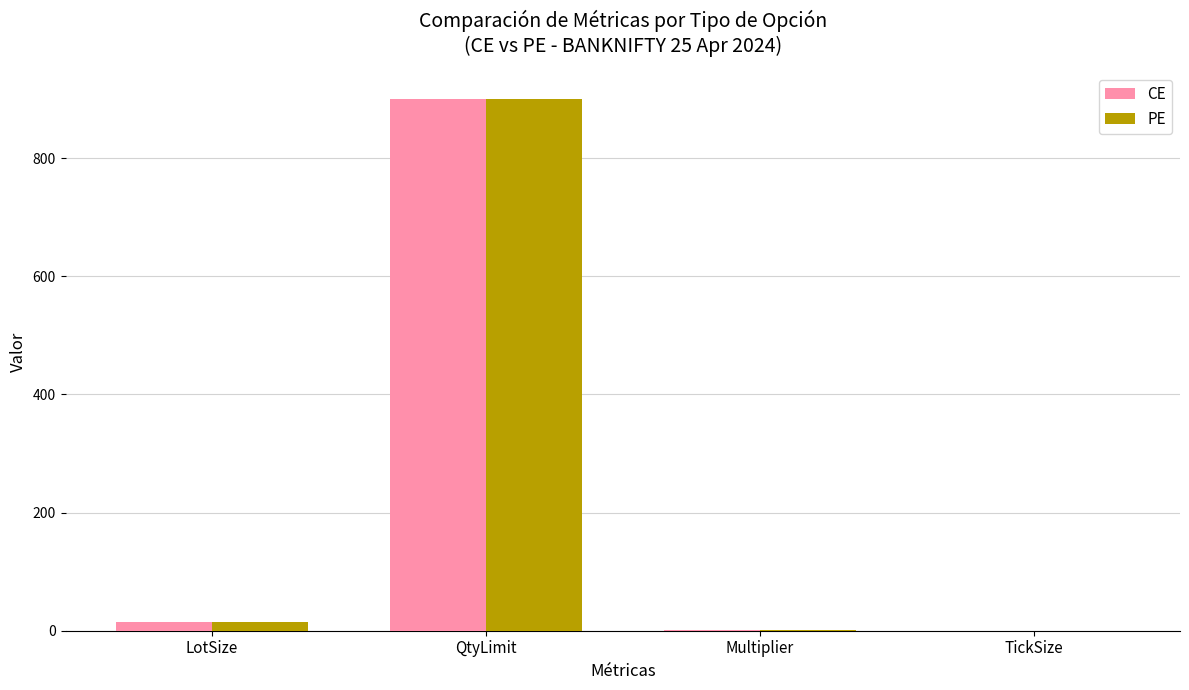

What is the maximum value for CE?

900.0